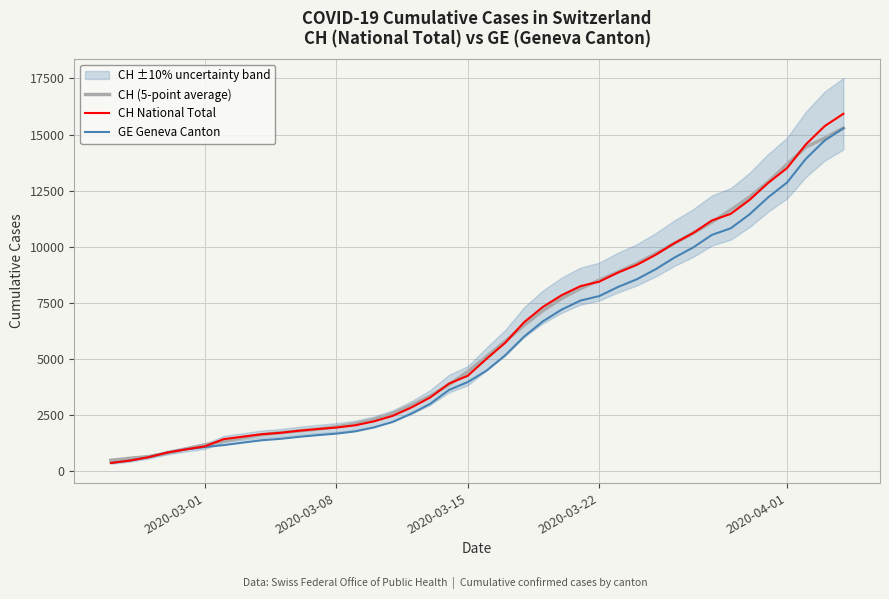

Does the chart display data point markers on the line(s)?

No